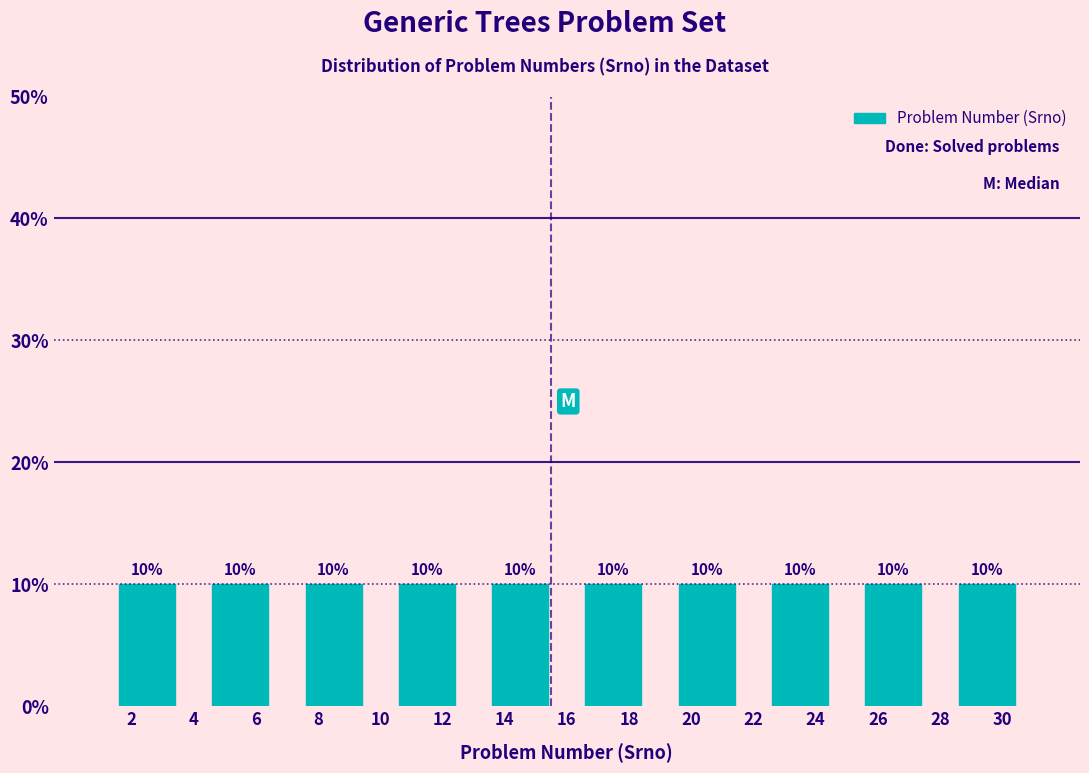

Reading left to right, transcribe this chart: for each bar, give the range it covers on the x-axis and its height.

1 to 4: 10
4 to 7: 10
7 to 10: 10
10 to 13: 10
13 to 16: 10
16 to 19: 10
19 to 22: 10
22 to 25: 10
25 to 28: 10
28 to 31: 10